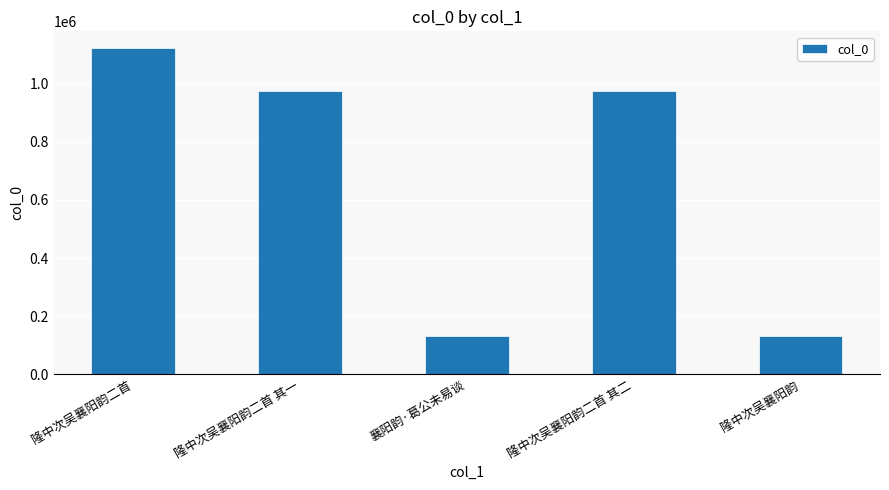

What position from the left is 隆中次吴襄阳韵二首 其一?

2